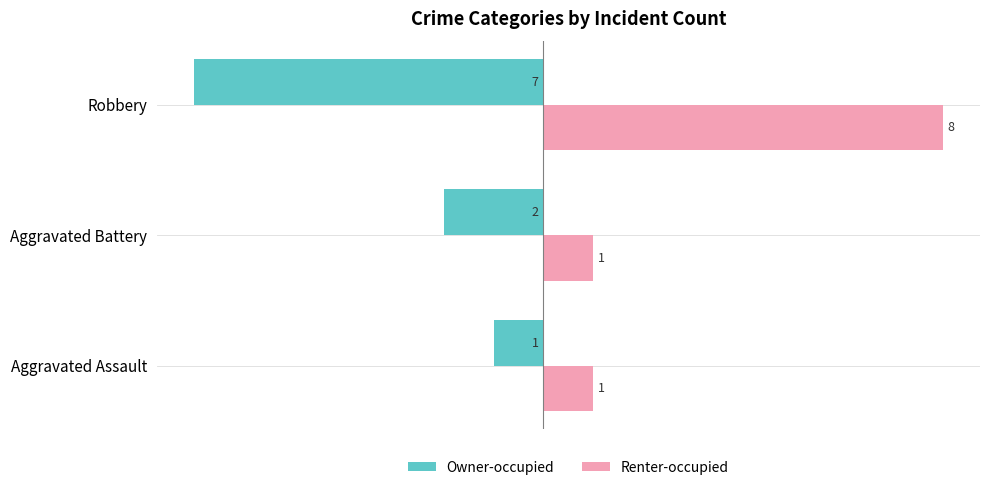

Count the number of categories in the chart.

3